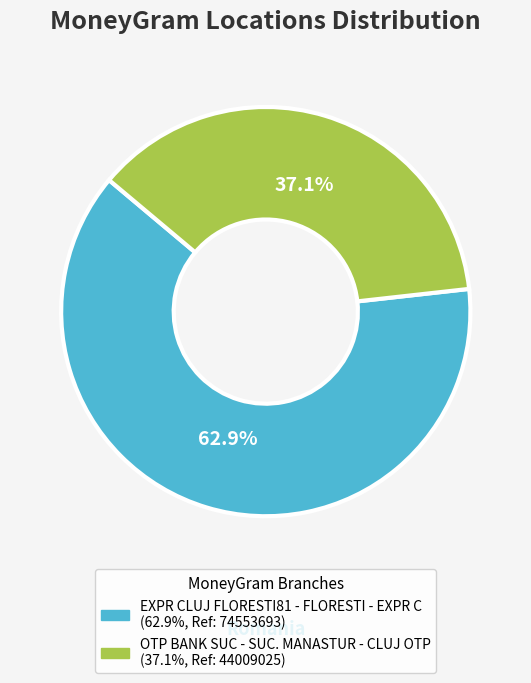

Is it true that OTP BANK SUC - SUC. MANASTUR - CLUJ OTP is 32% of the pie?

False